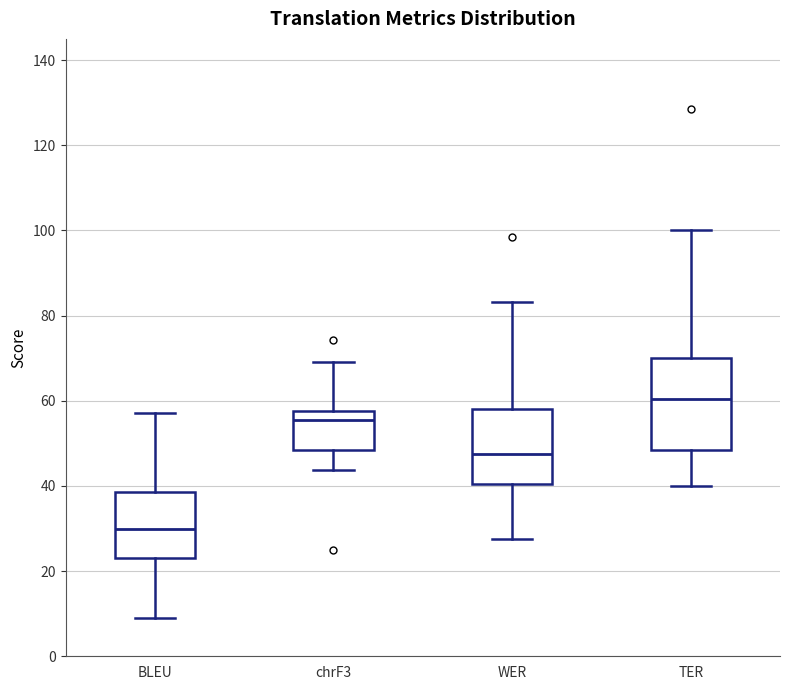

Where is the upper edge of the box for WER on the y-axis? The values are not printed on the chart, so give them approximately, as read against the axis.

58